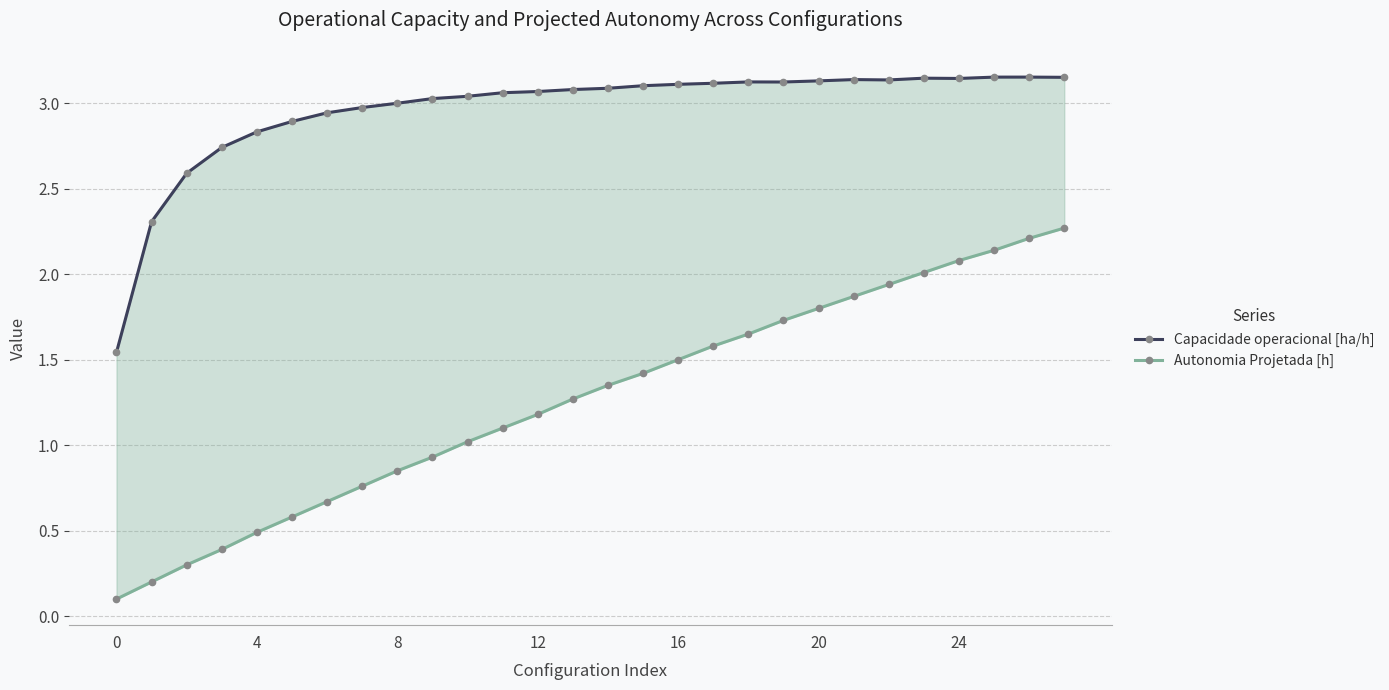

The Capacidade operacional [ha/h] series shows 3.1 at 21. True or false?

True